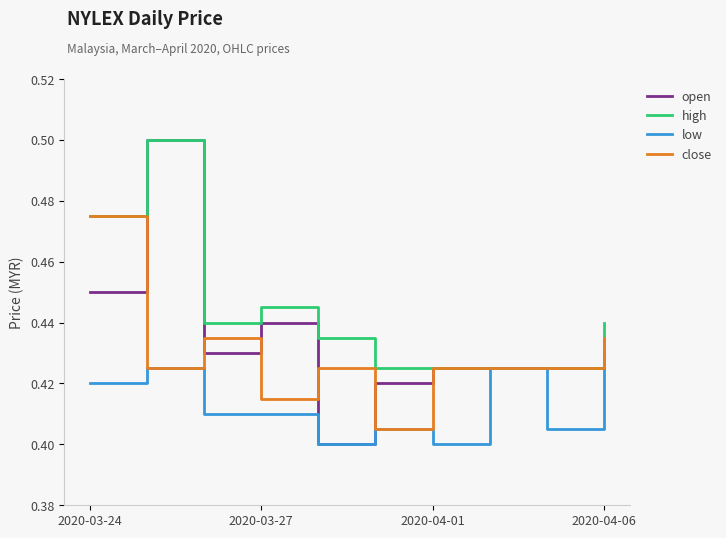

What are all the series names shown in the legend?

open, high, low, close